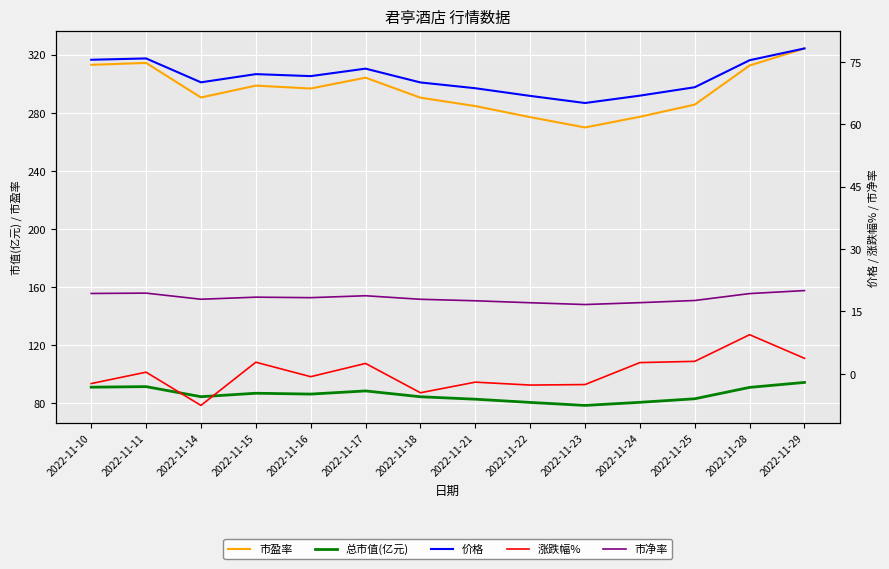

The 市净率 series shows 17.1 at 2022-11-24. True or false?

True